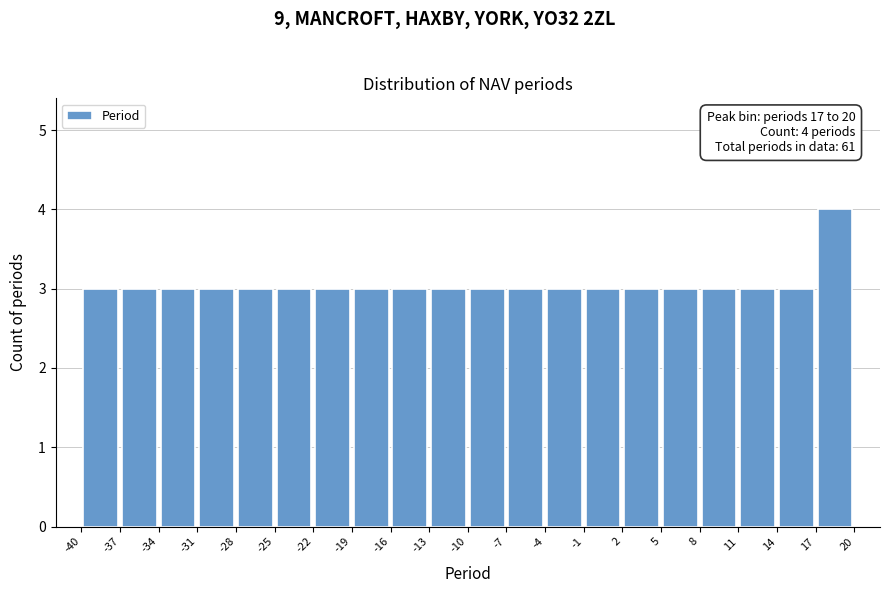

Over which range of the x-axis is the bar tallest?

17 to 20